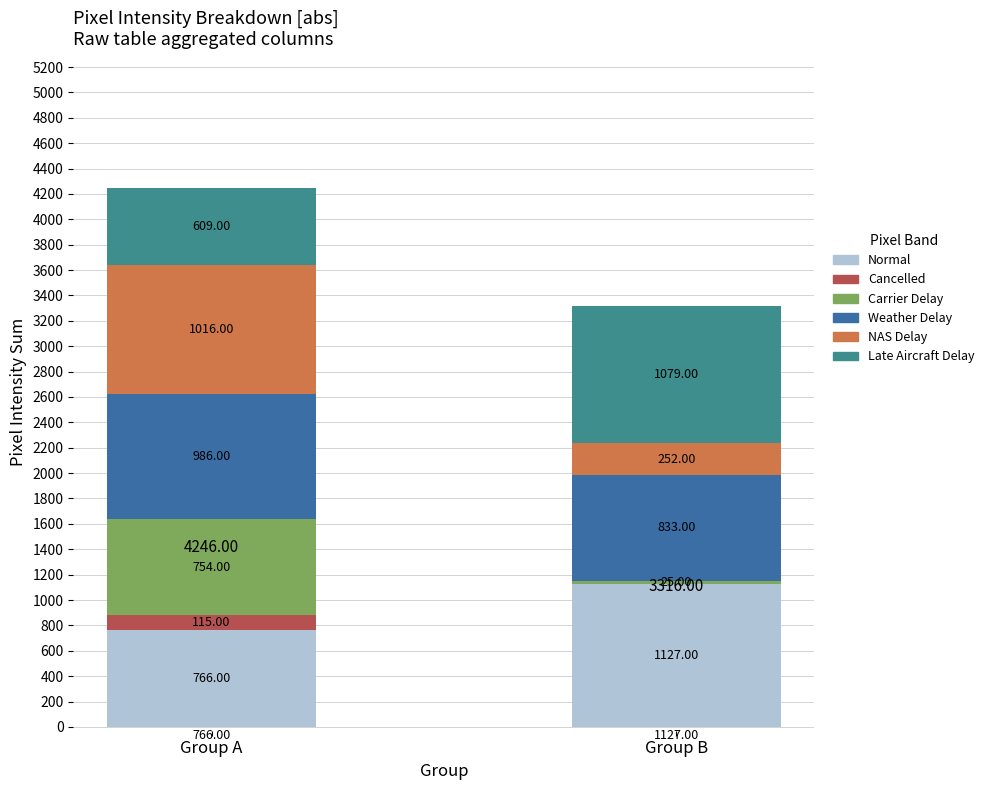

Does the chart contain stacked bars?

Yes